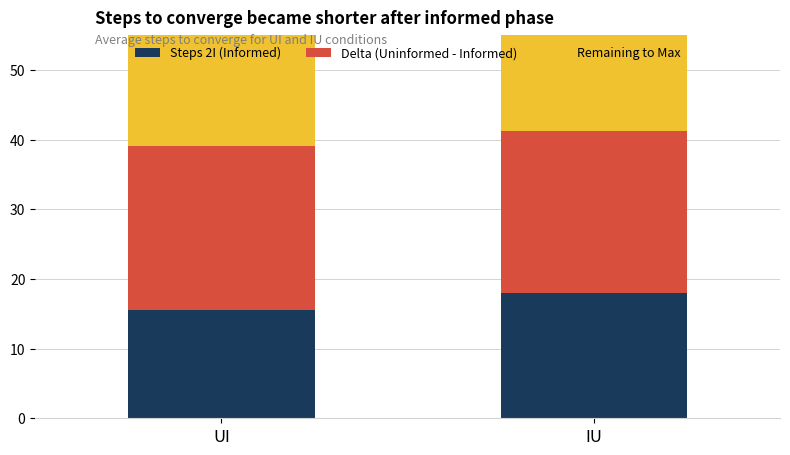

What is the sum of the Steps 2I (Informed) values at UI and IU?

33.5